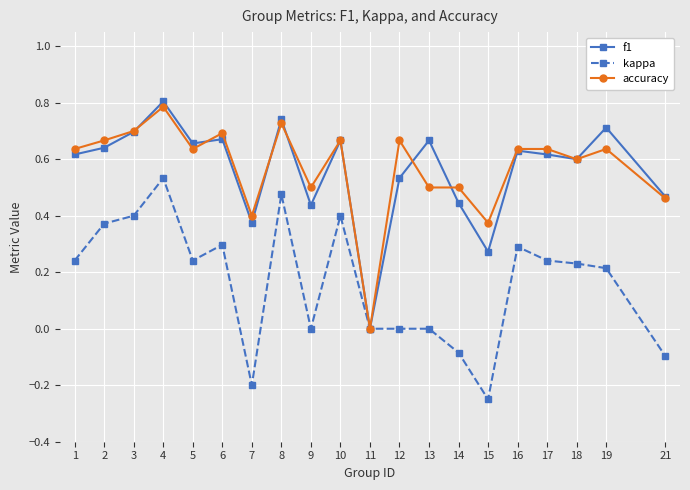

Between 7 and 13, which series saw the biggest shift?

f1